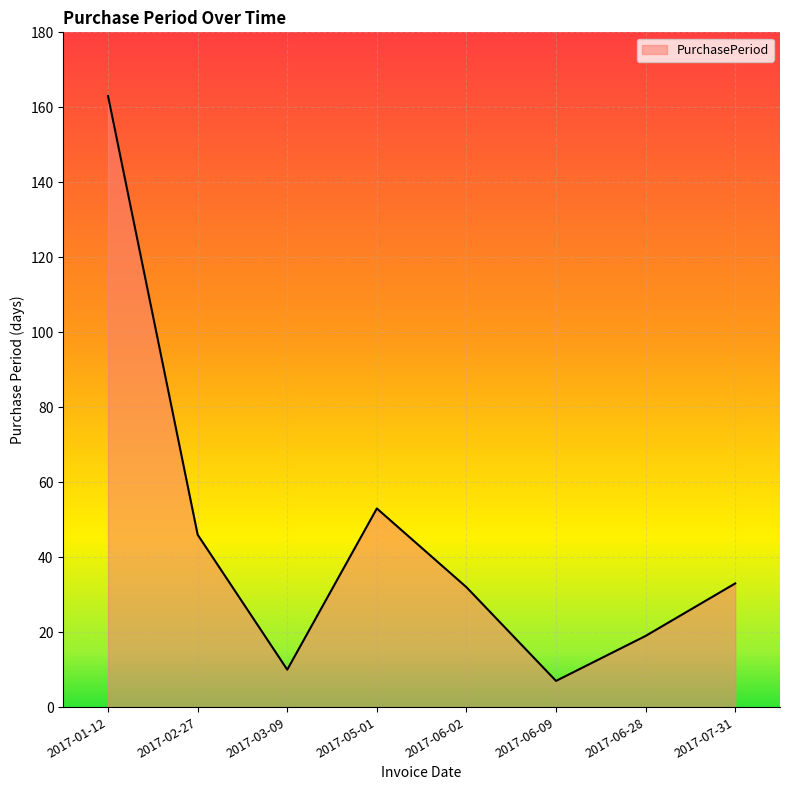

Where is the data nearest to the value 85?

2017-05-01